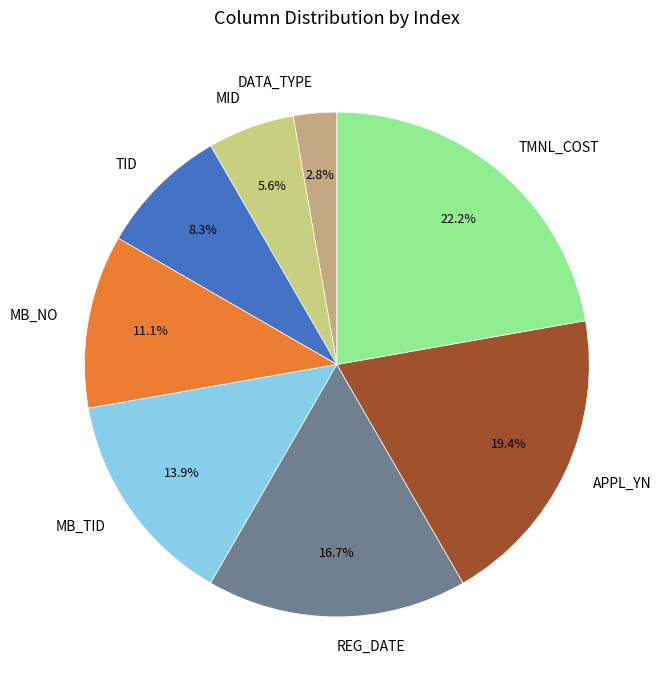

Is there a majority slice in this chart?

No